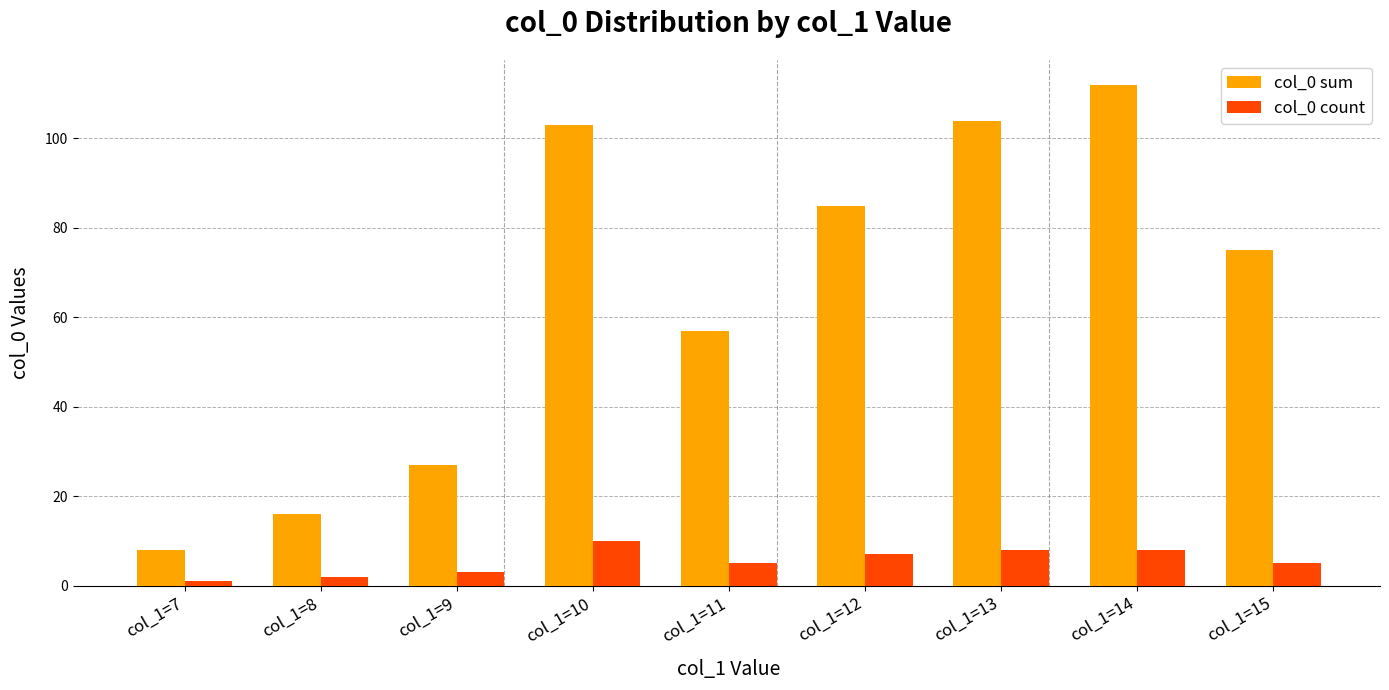

The value of col_0 sum at col_1=11 is 57. True or false?

True